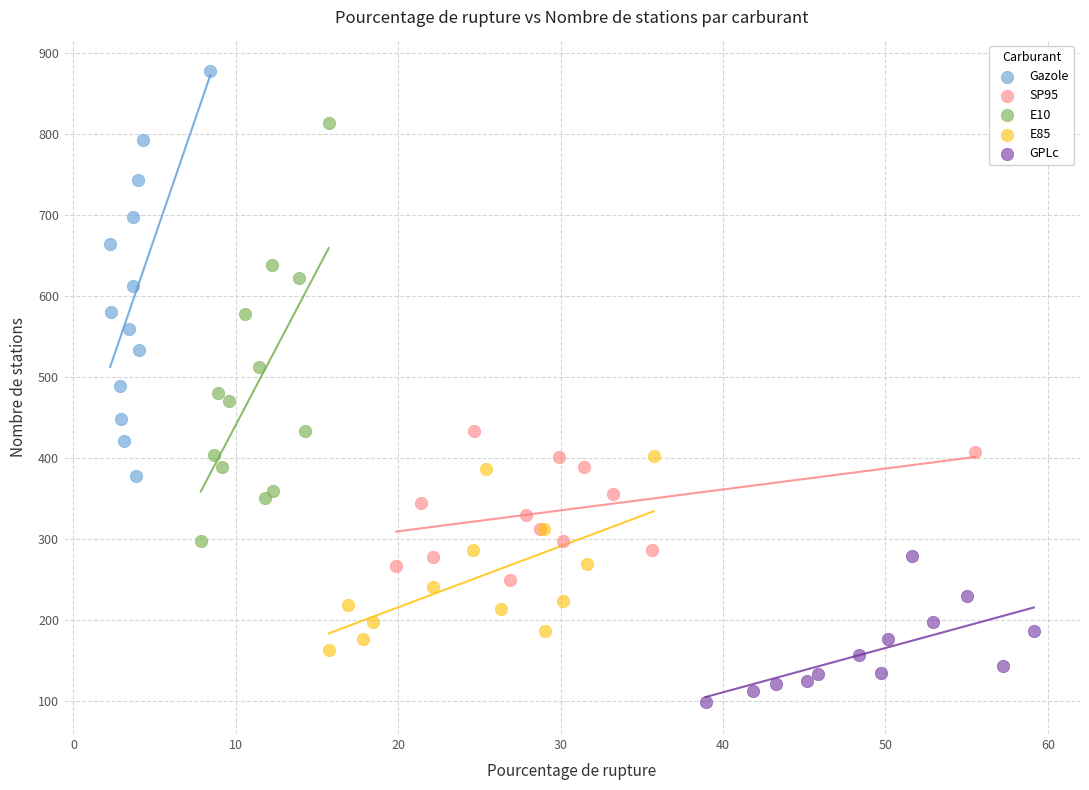

Which series has the largest Y range (max minus min)?

E10